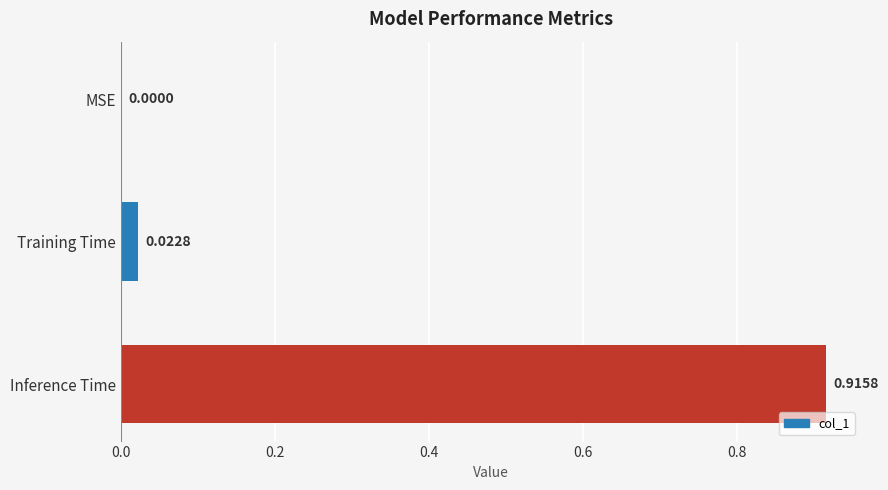

Between Training Time and Inference Time, which is larger?

Inference Time